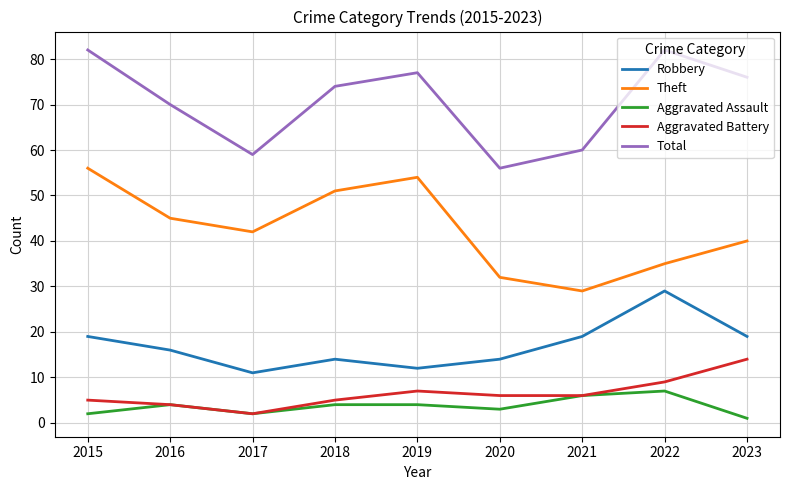

What is the spread (max minus min) of values at 2016?

66